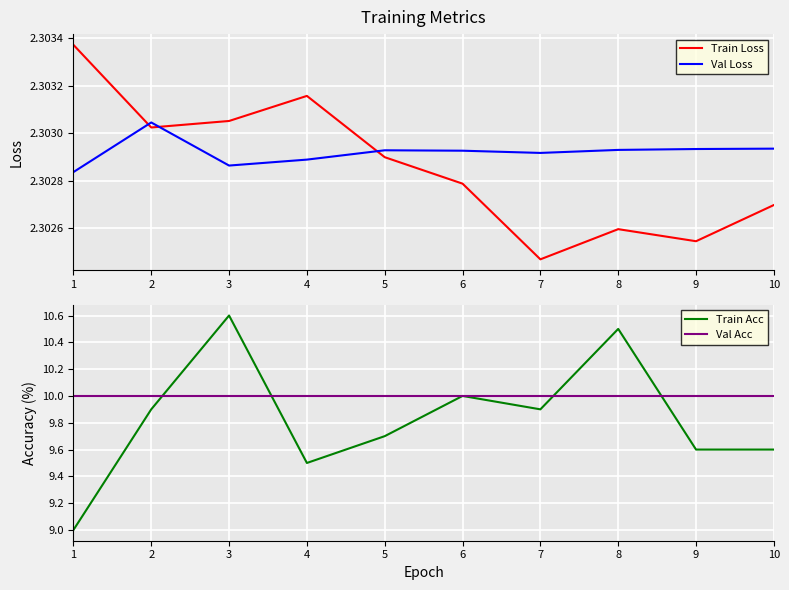

True or false: Train Acc and Val Loss cross at least once.

False